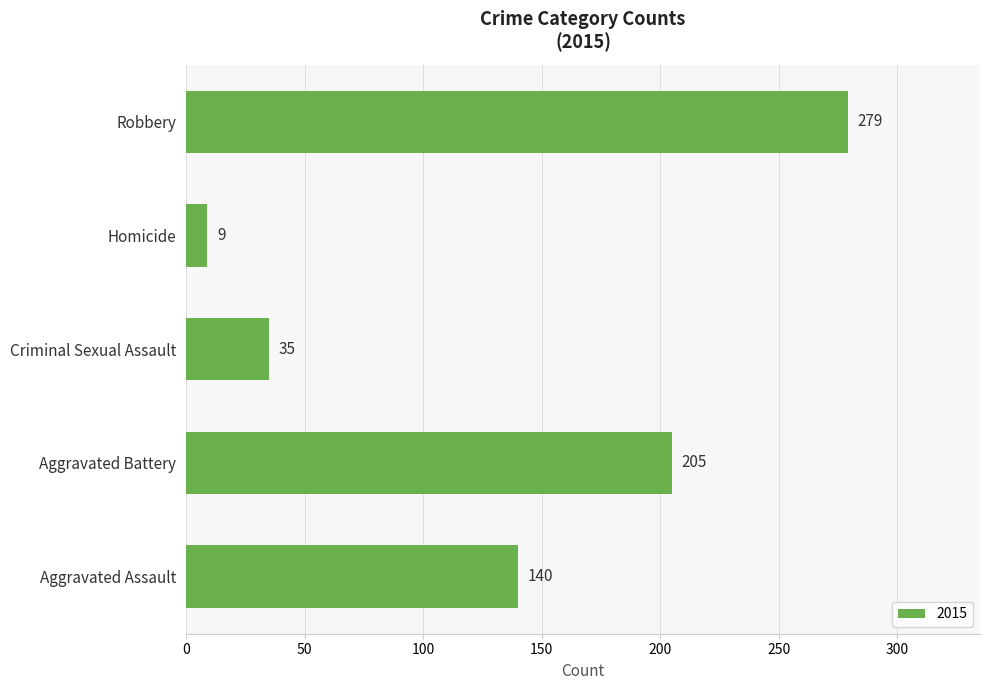

What is the change in value from Aggravated Assault to Robbery?

+139